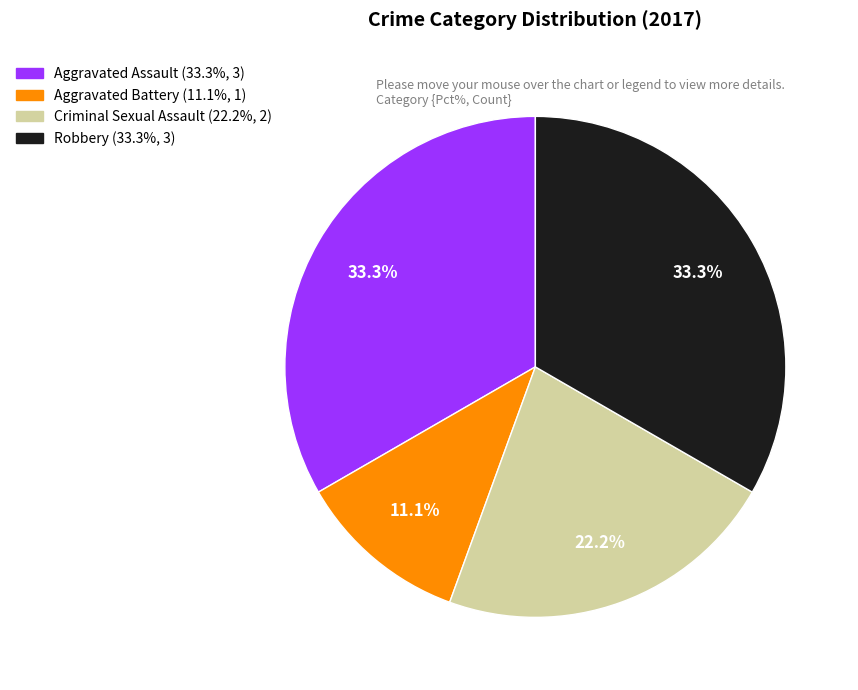

How many segments does this pie chart have?

4